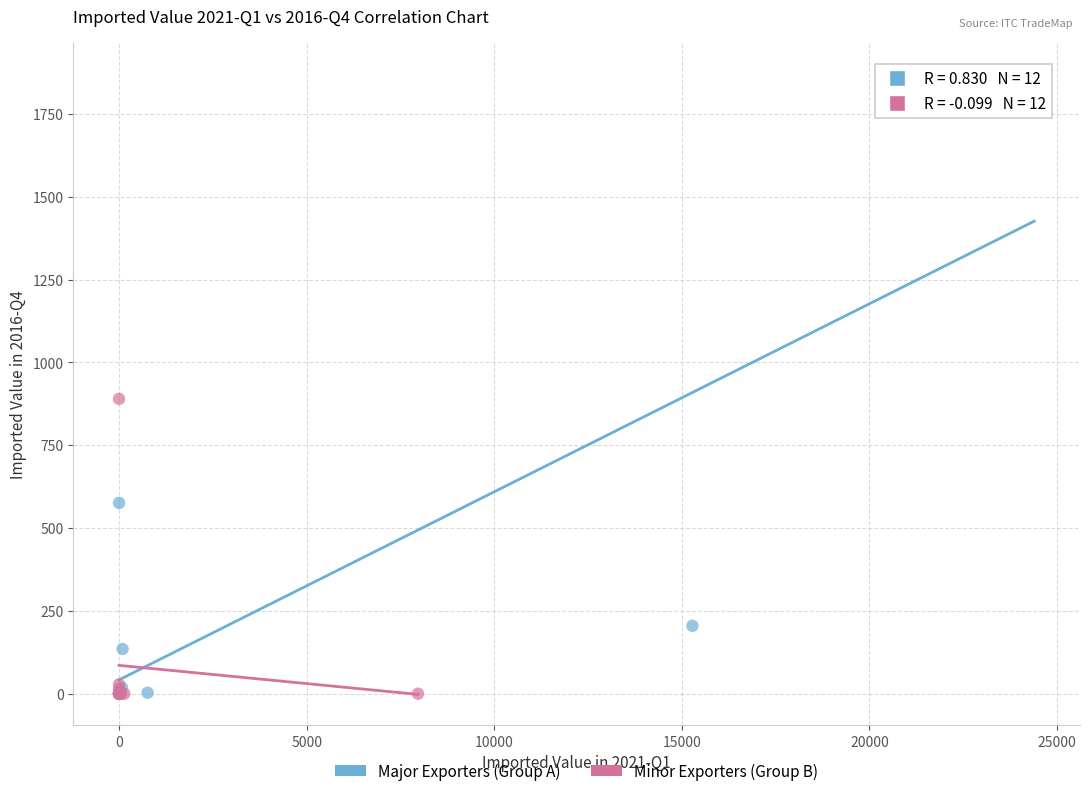

Which series reaches the maximum Y coordinate?

Major Exporters (Group A)